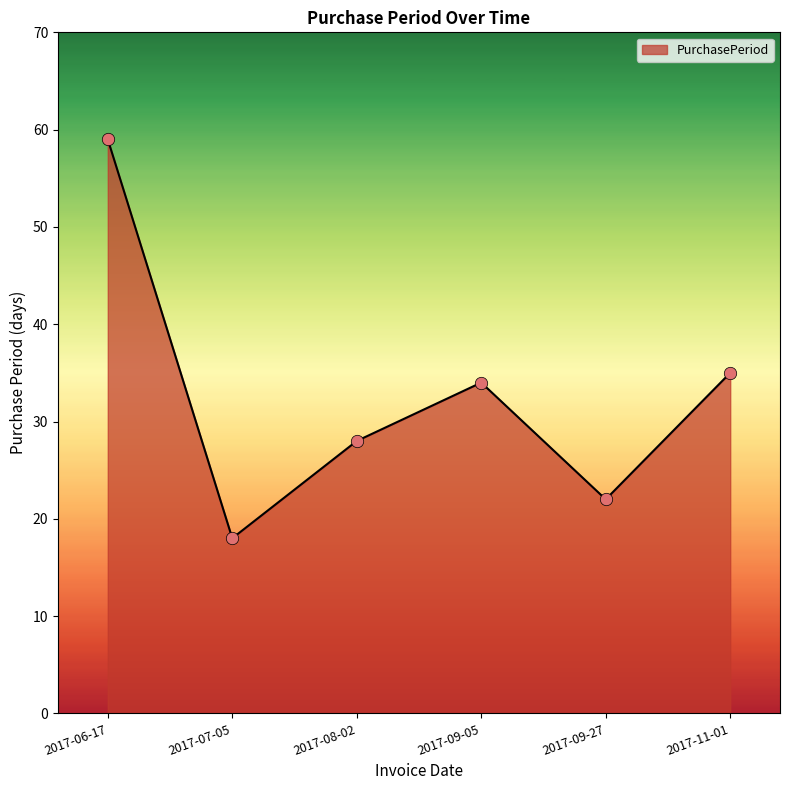

Approximately how many times larger is the value at 2017-06-17 compared to 2017-07-05?

3.3